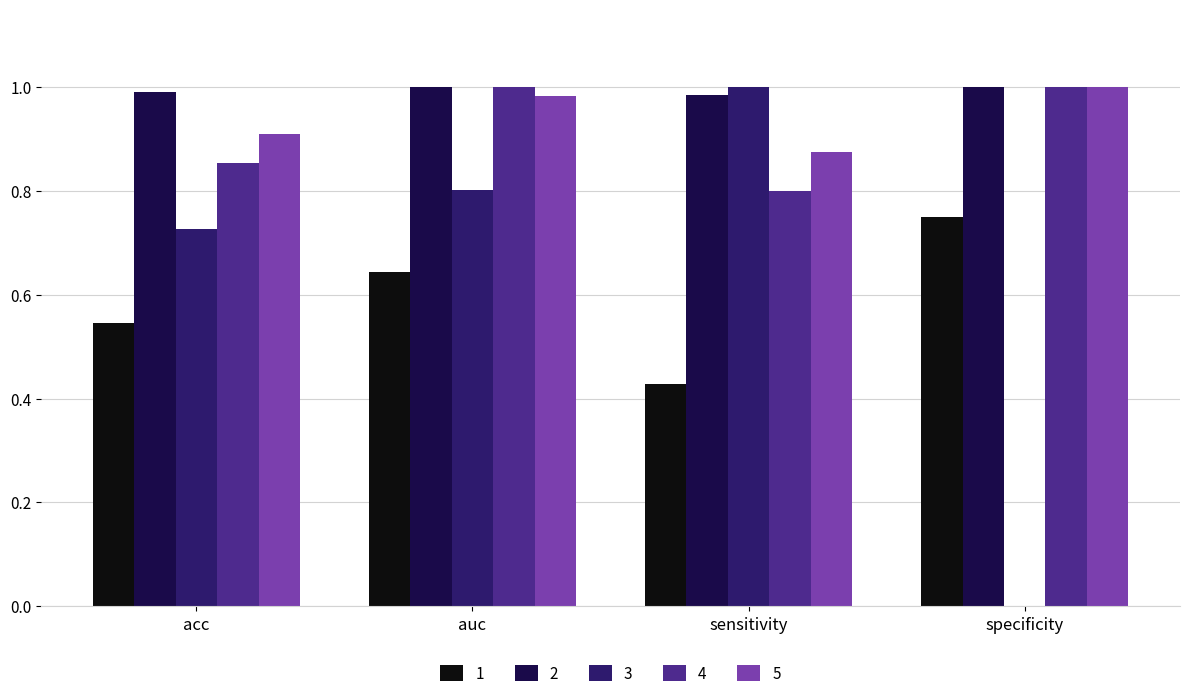

How many groups of bars are there?

4